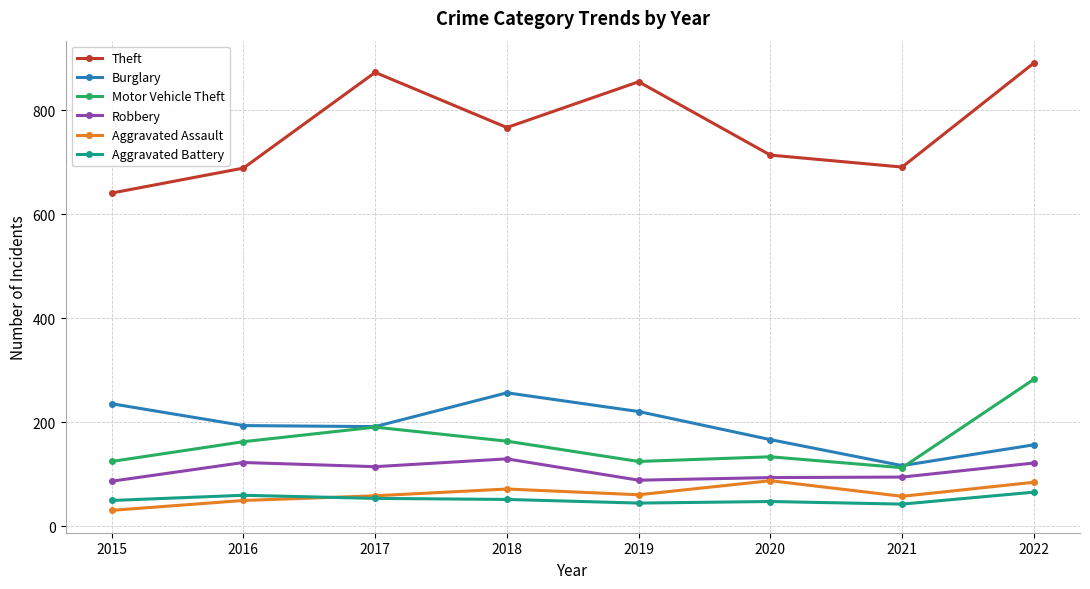

True or false: Burglary and Robbery cross at least once.

False